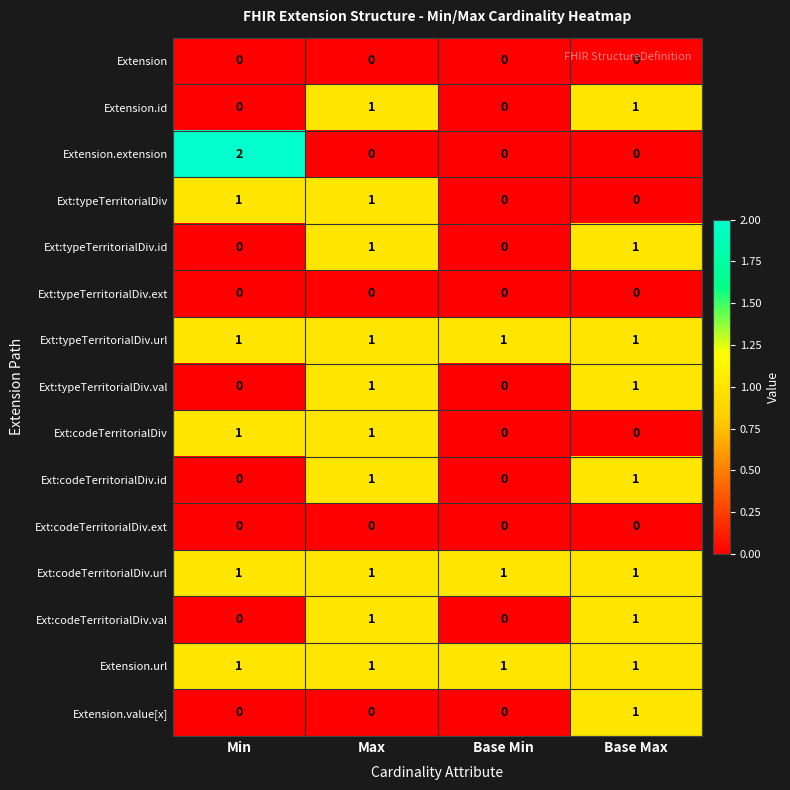

What is the spread (max minus min) of values at Base Max?

1